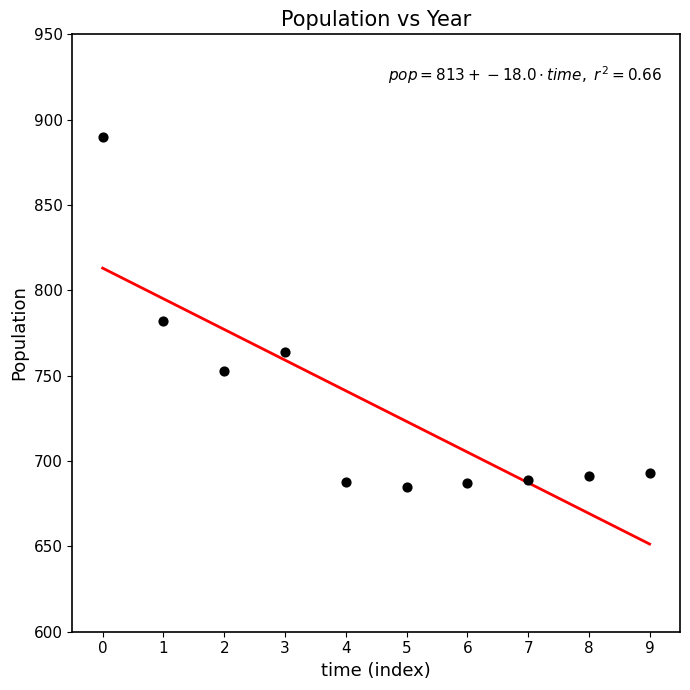

What is the range of Y values (max minus min)?

205